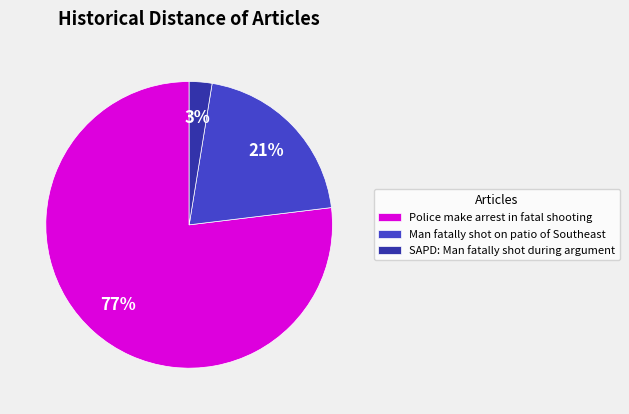

The Police make arrest in fatal shooting slice represents 77% of the pie. True or false?

True